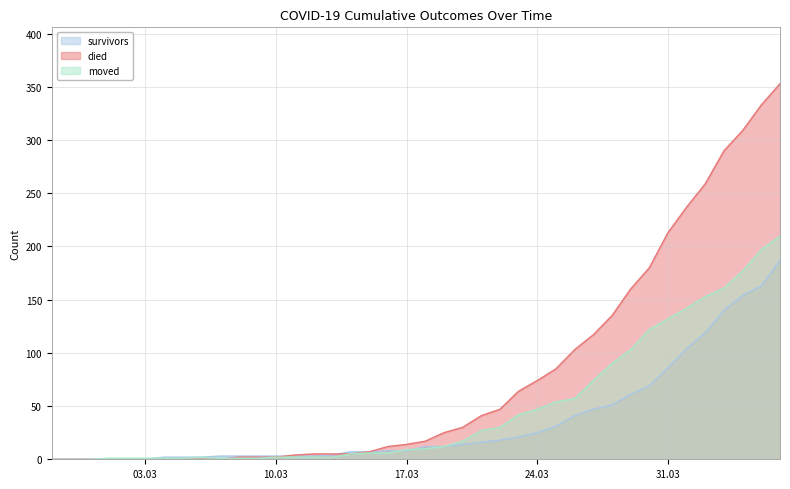

The value of moved at 2020-03-08 is 2. True or false?

False